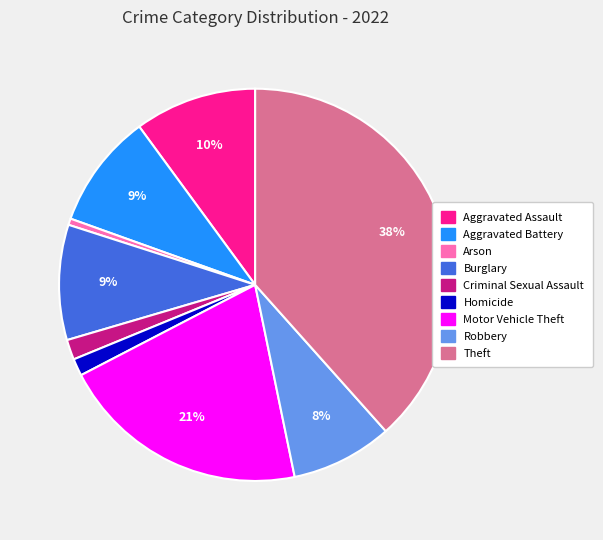

Count the number of slices in the pie.

9